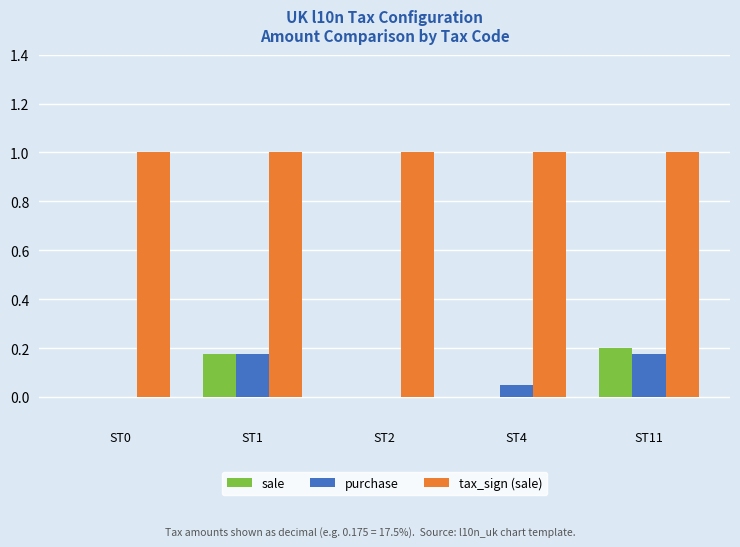

What is the maximum value shown in the chart?

1.0